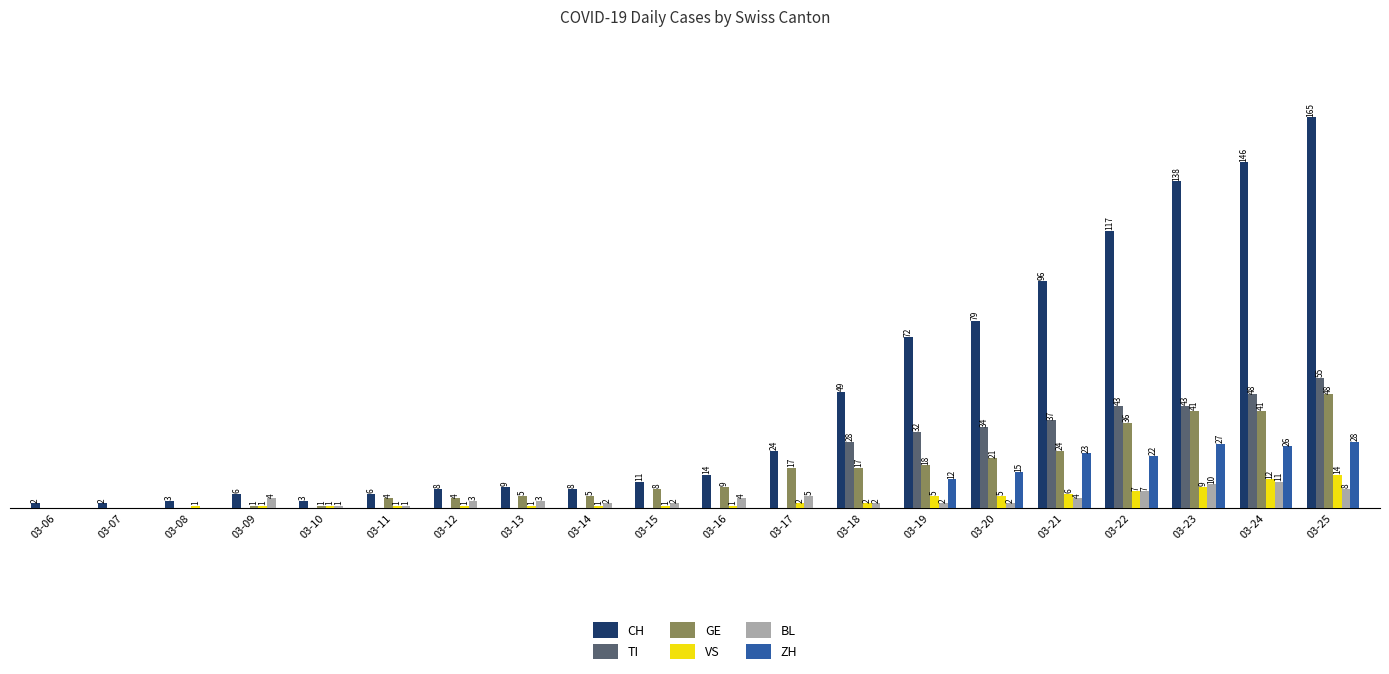

Are the bars horizontal?

No